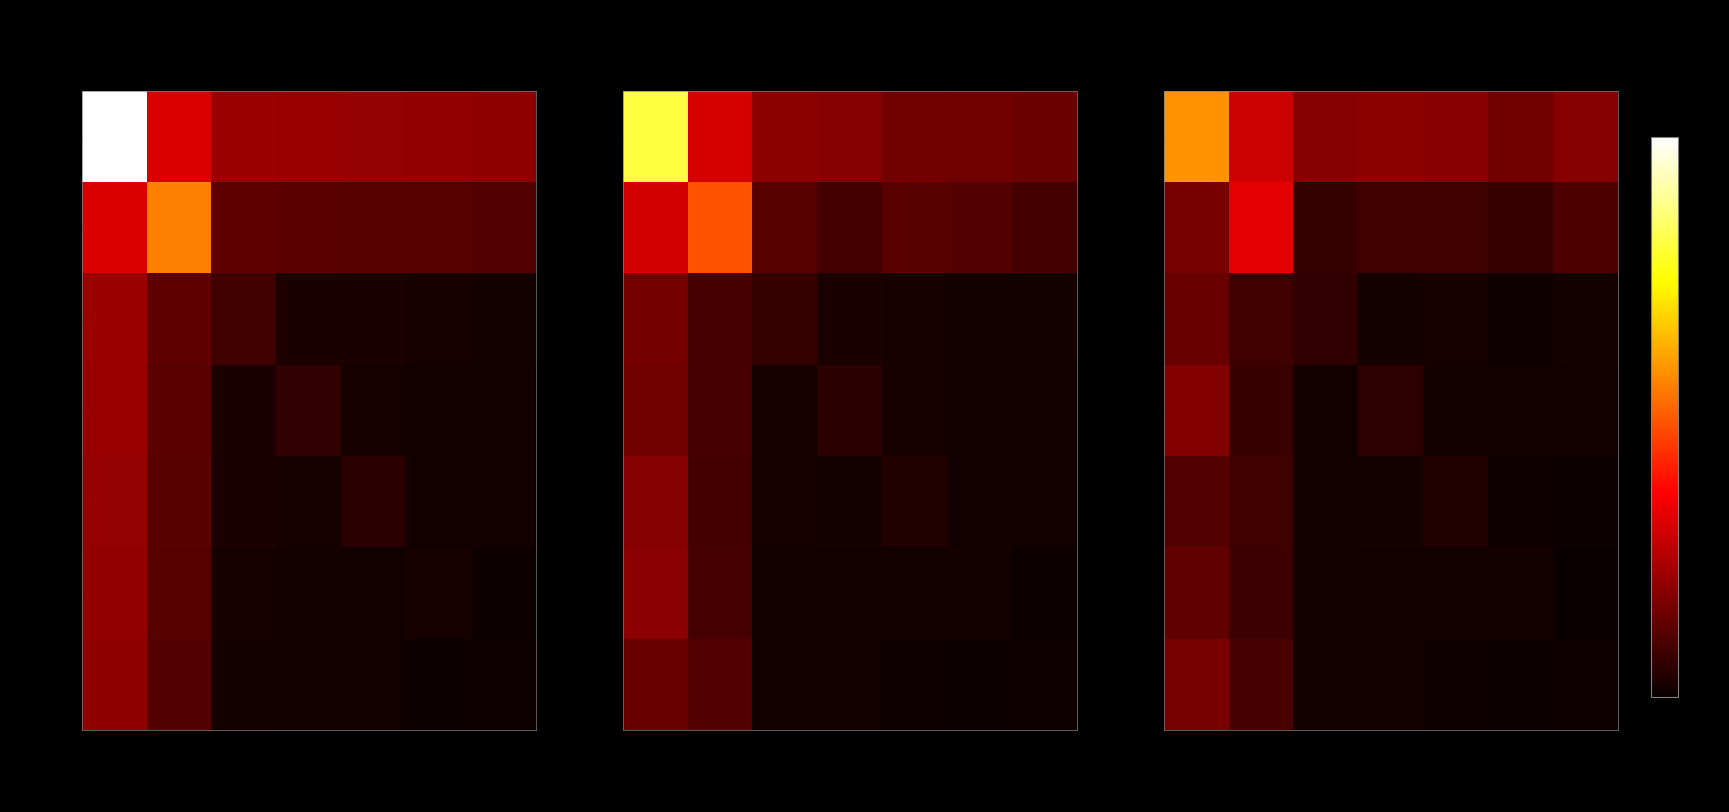

Rank the series by their maximum value, from highest to lowest.

金信价值精选A, 富安达消费, 金信价值精选C, 恒生前海C, 格林新兴C, 格林新兴A, 恒生前海A